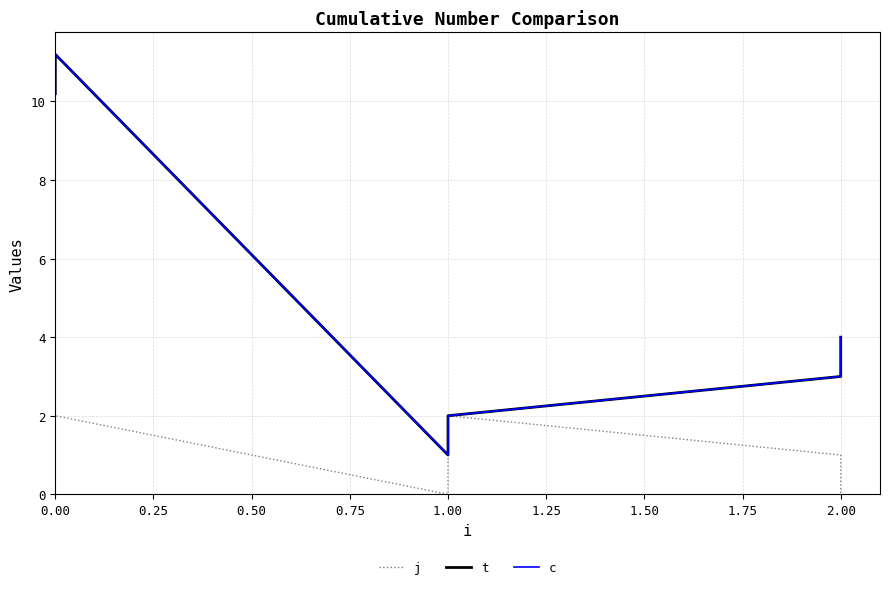

True or false: j and t cross at least once.

False